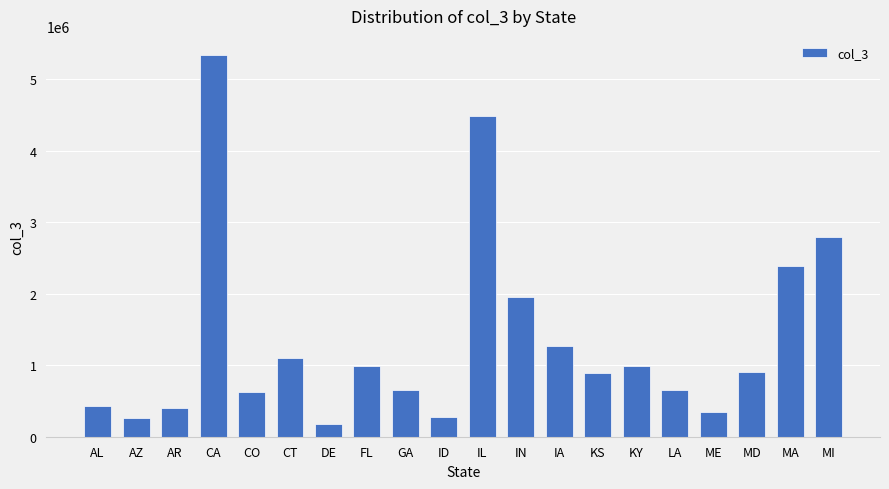

Read the value at AR, to the nearest 50.

404800